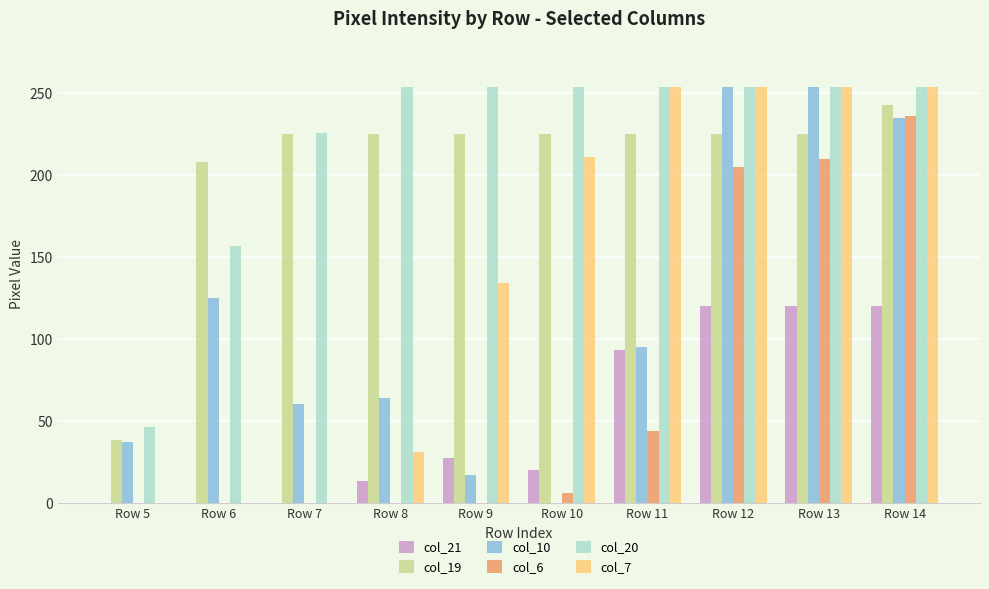

How many distinct data groups are displayed?

6